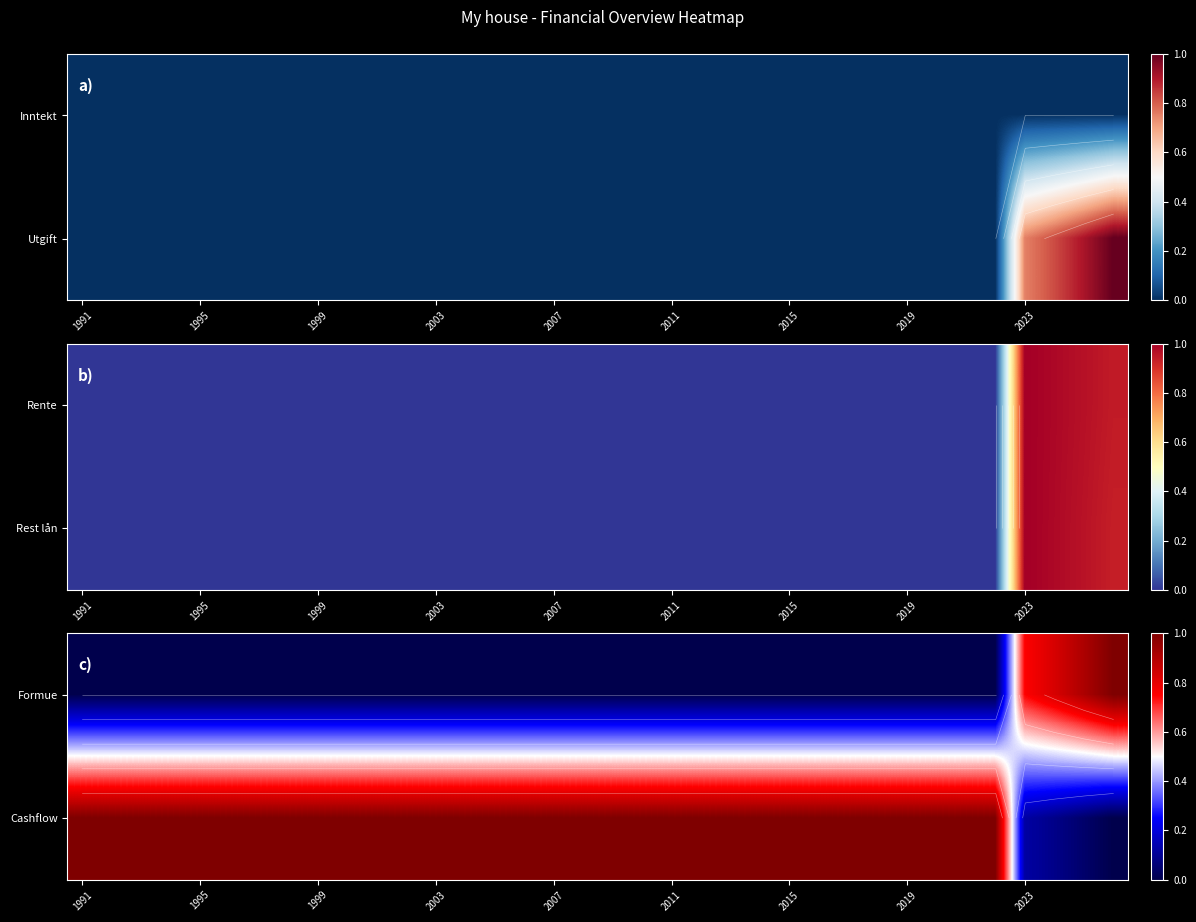

How many categories are shown in the chart?

36